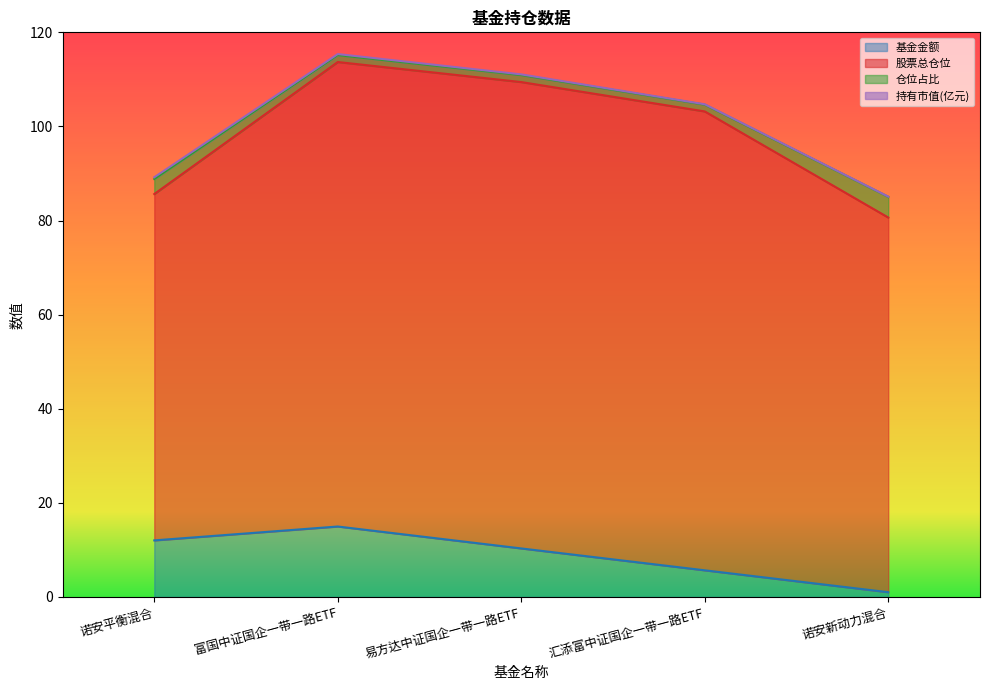

True or false: 基金金额 and 股票总仓位 cross at least once.

False